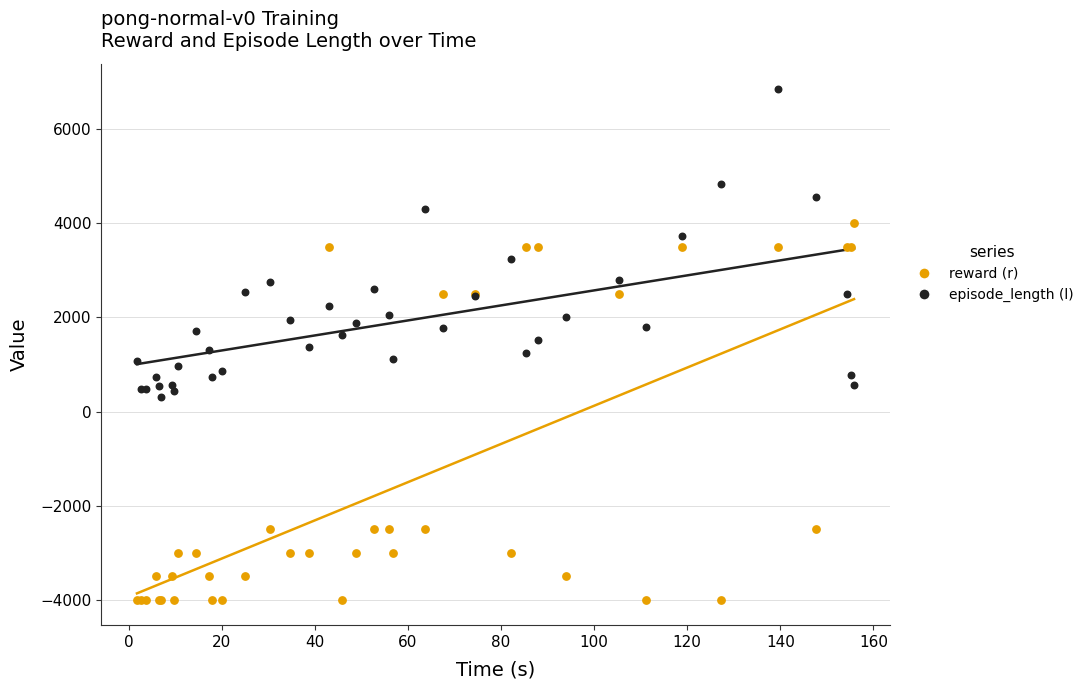

Which series has the widest spread of Y values?

reward (r)